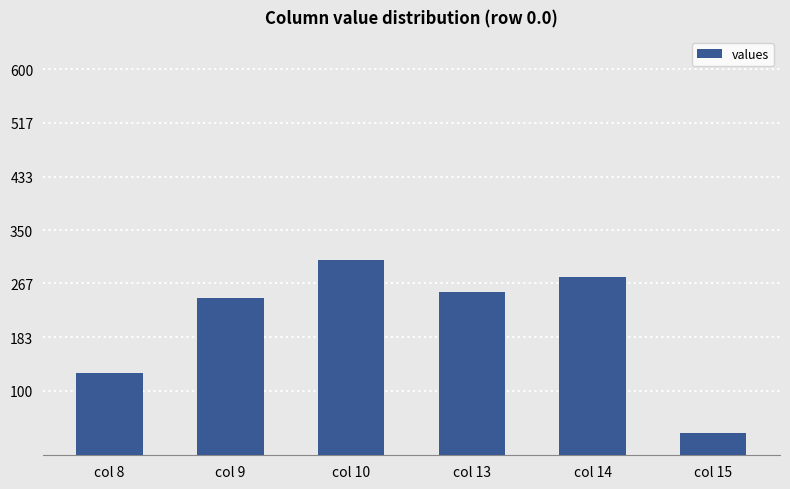

Reading left to right, transcribe all the data shown in this chart.

128.4	244.9	303.9	254.2	276.6	35.1